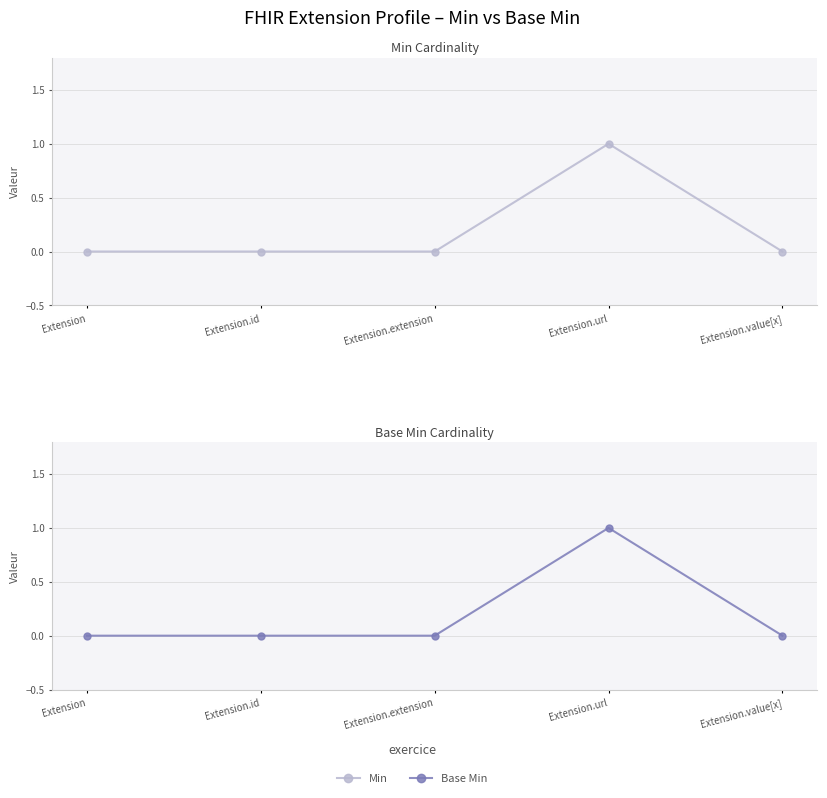

What is the difference between the Base Min values at Extension.url and Extension.id?

1